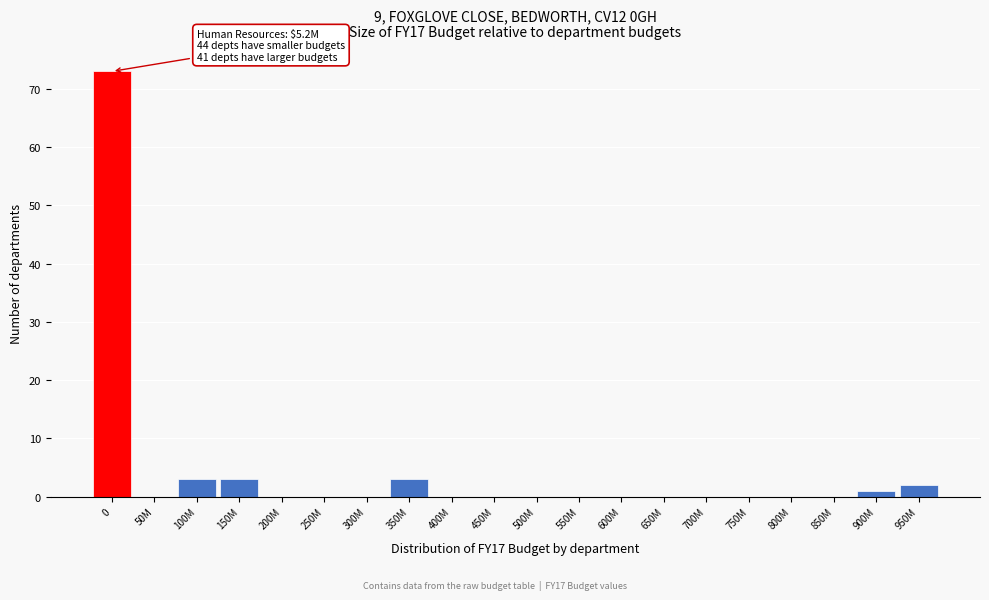

Reading left to right, list all the values displayed in this chart.

0=73	50M=0	100M=3	150M=3	200M=0	250M=0	300M=0	350M=3	400M=0	450M=0	500M=0	550M=0	600M=0	650M=0	700M=0	750M=0	800M=0	850M=0	900M=1	950M=2